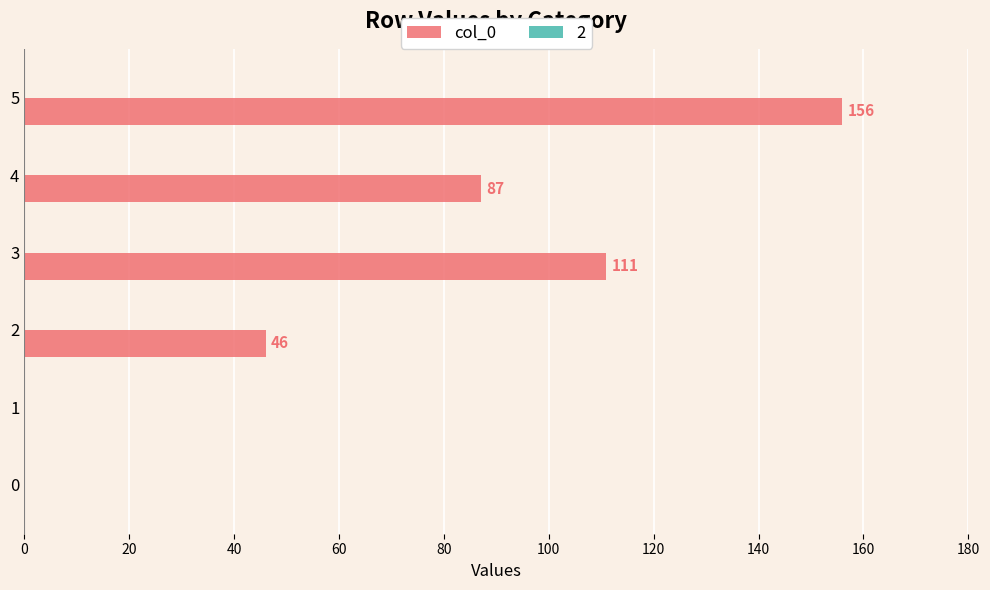

What is the average value?

67